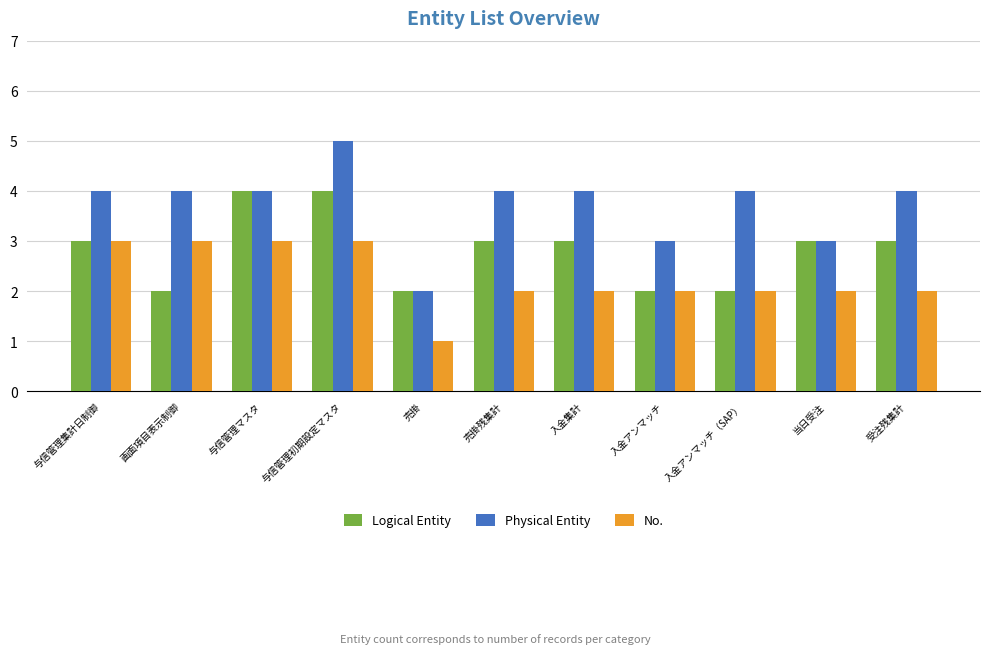

True or false: Logical Entity has a value of 1 at 受注残集計.

False